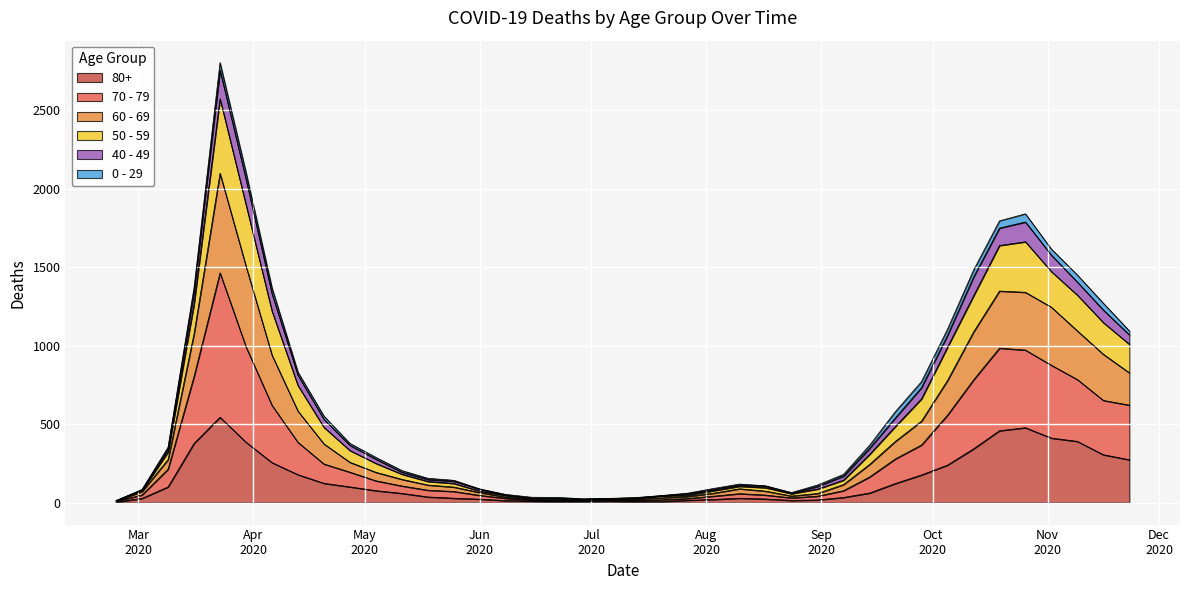

Does the chart display data point markers on the line(s)?

No